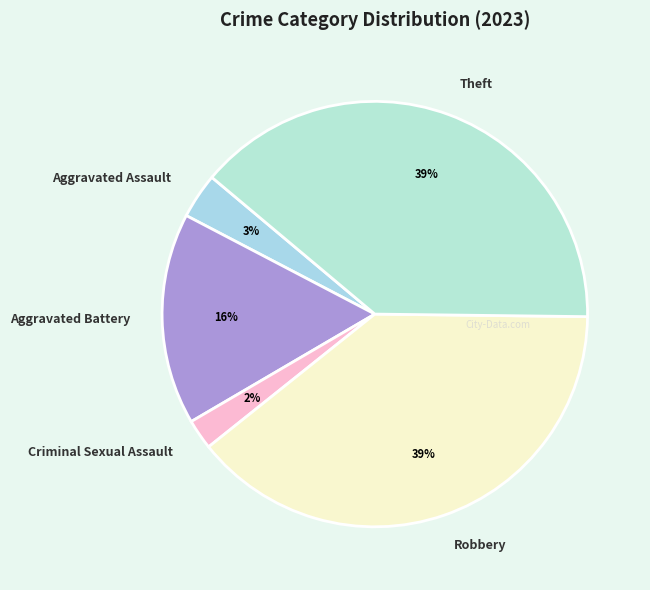

Is the sum of Criminal Sexual Assault and Aggravated Assault greater than half?

No